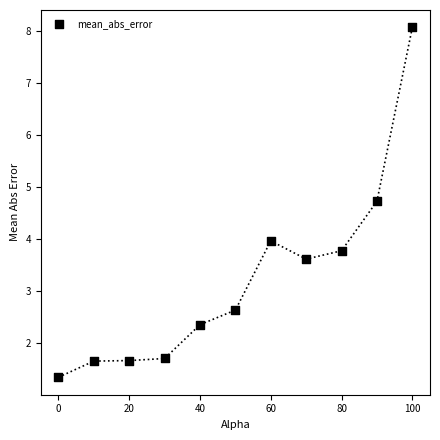

What is the range of Y values (max minus min)?

6.7